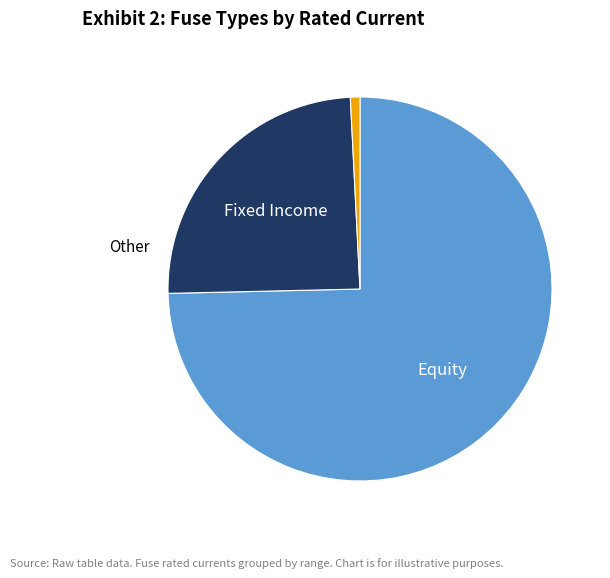

Does any single category account for the majority?

Yes